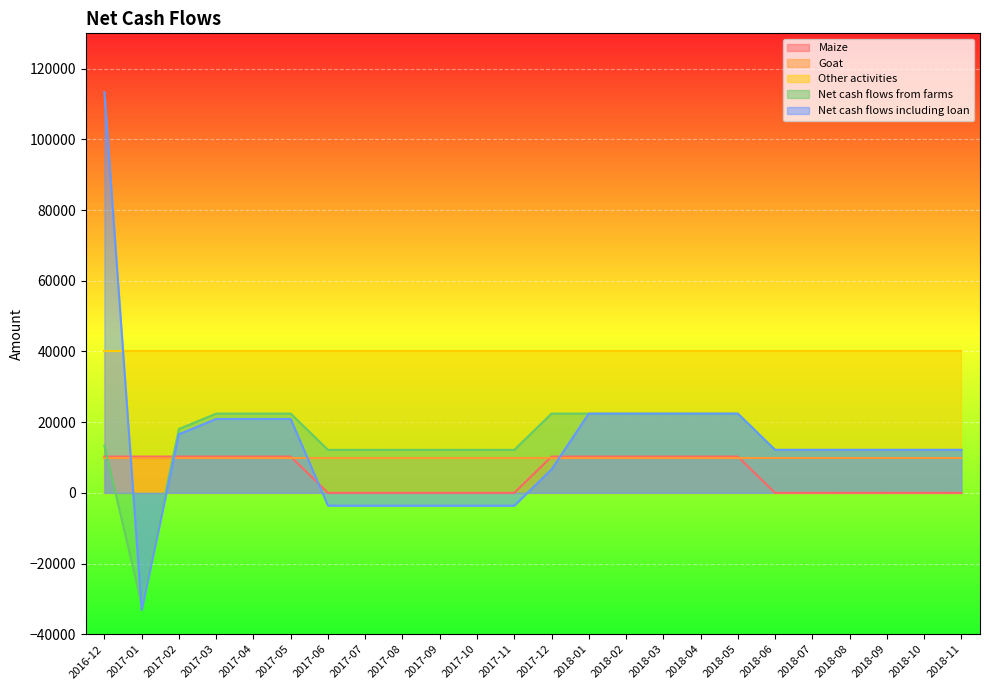

Between which two adjacent categories do Other activities and Net cash flows including loan first intersect?

2016-12 and 2017-01